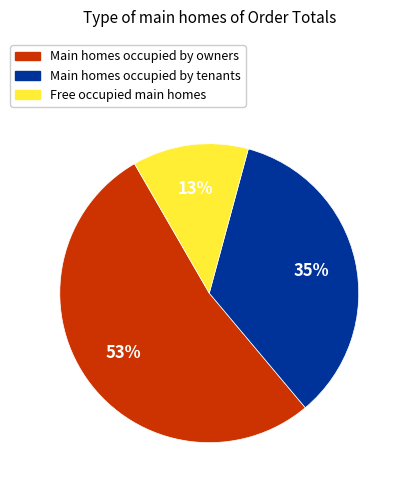

Is there a majority slice in this chart?

Yes